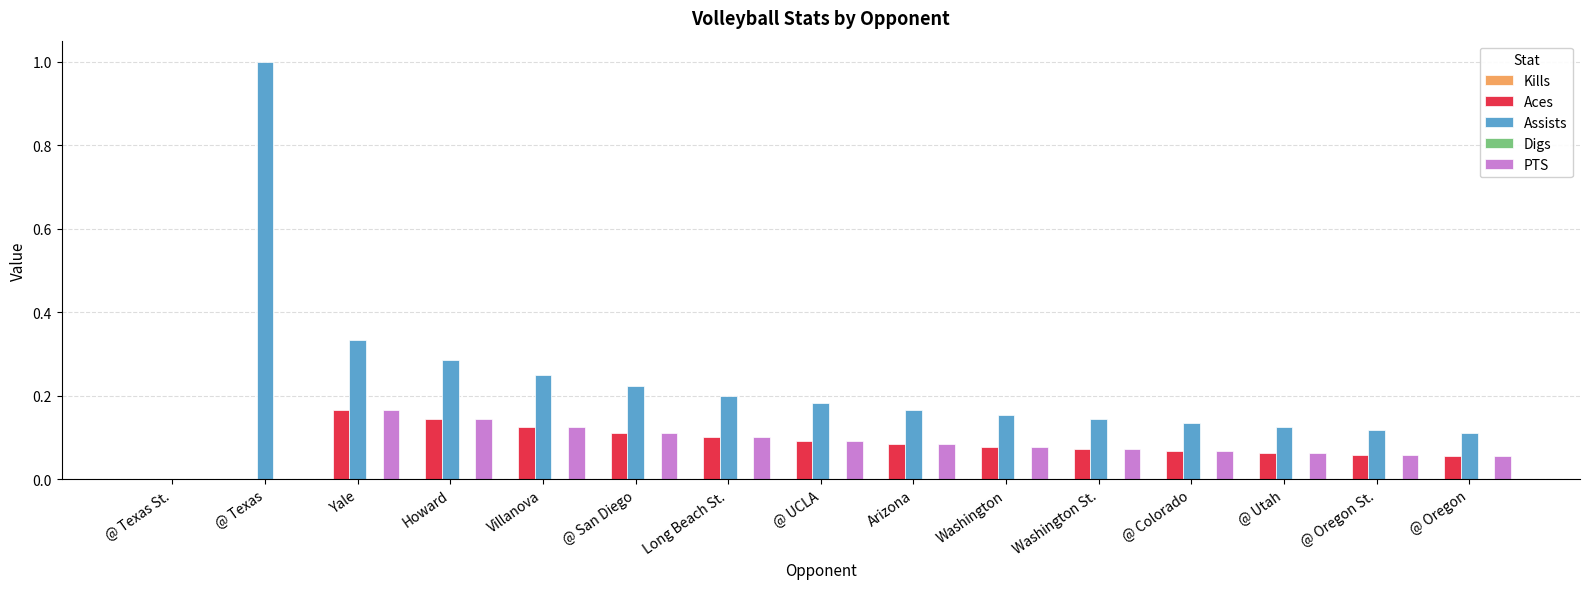

Which series changed the most between @ Colorado and @ Oregon St.?

Assists